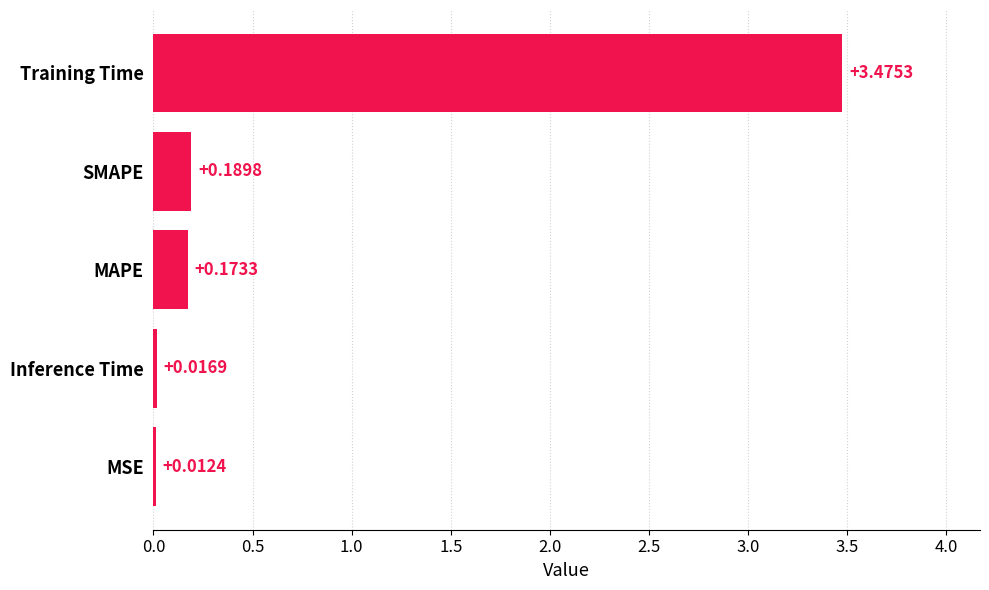

Where is the data nearest to the value 1?

SMAPE